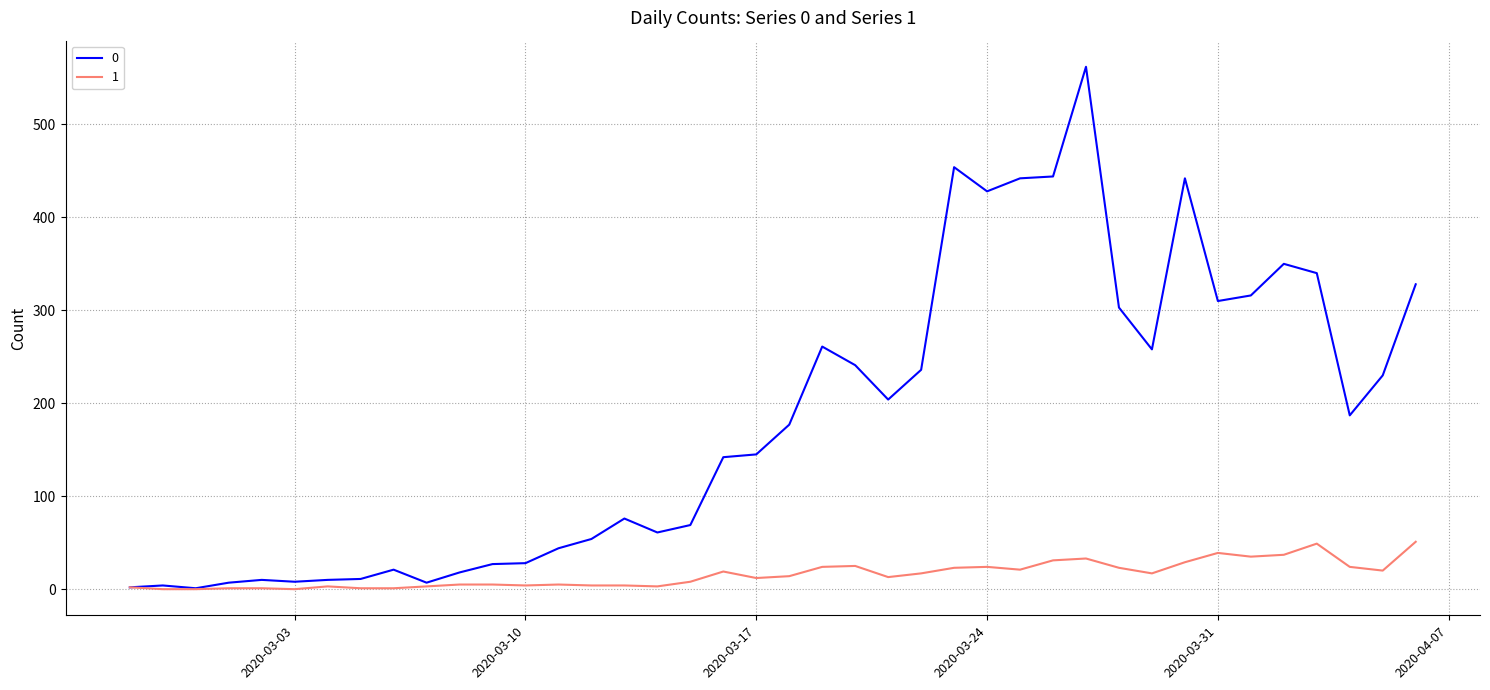

What is the greatest value displayed?

562